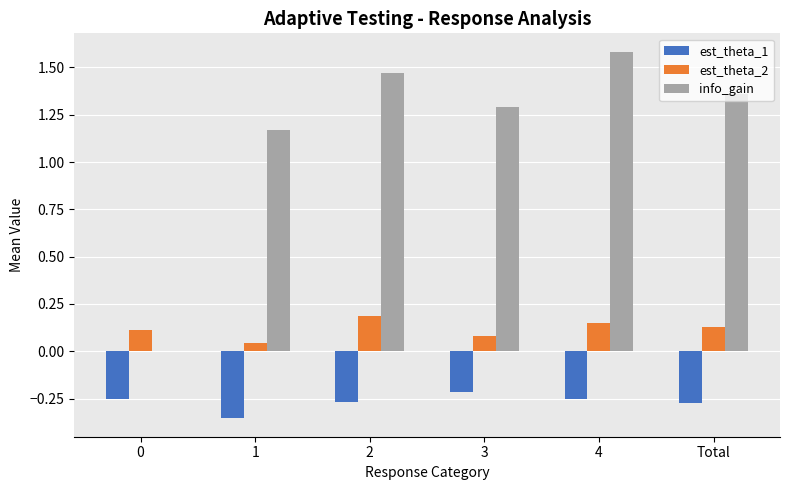

Which series has the largest total across all categories?

info_gain